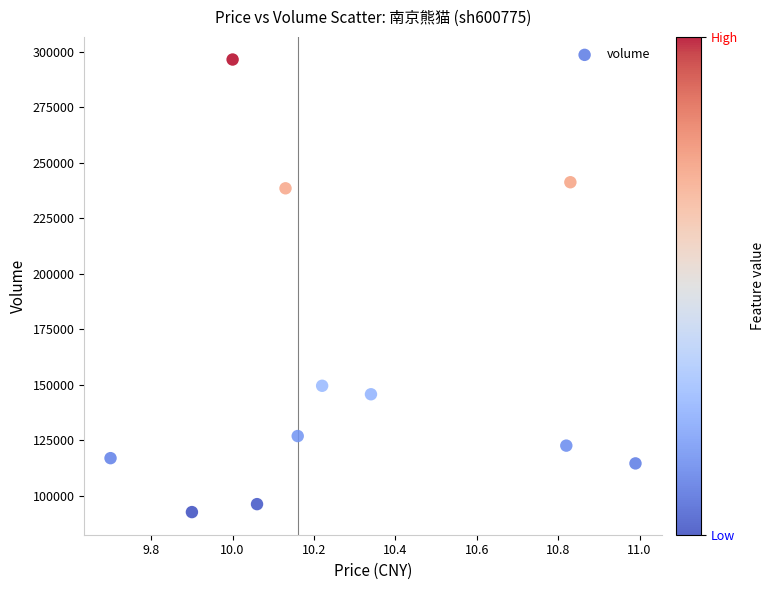

What is the range of Y values (max minus min)?

203916